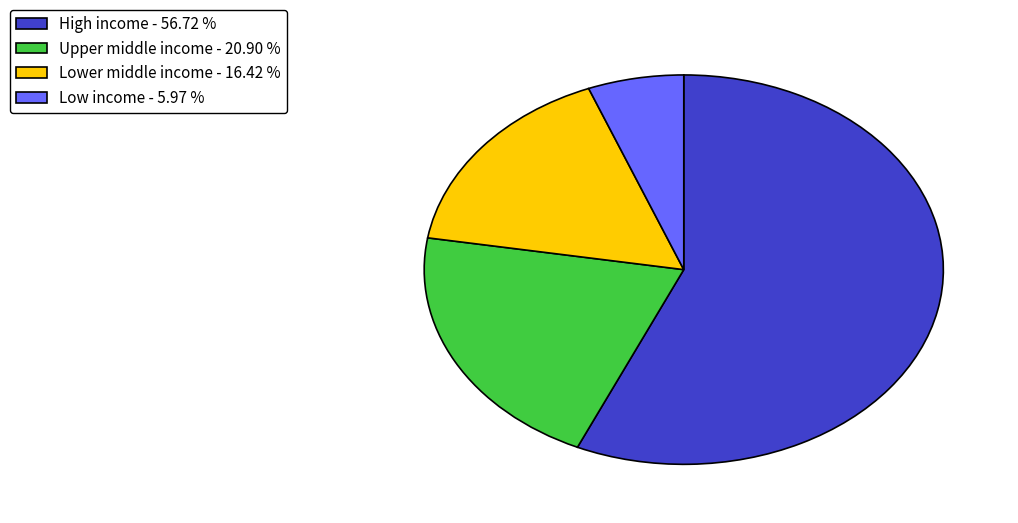

True or false: High income accounts for 72% of the total.

False